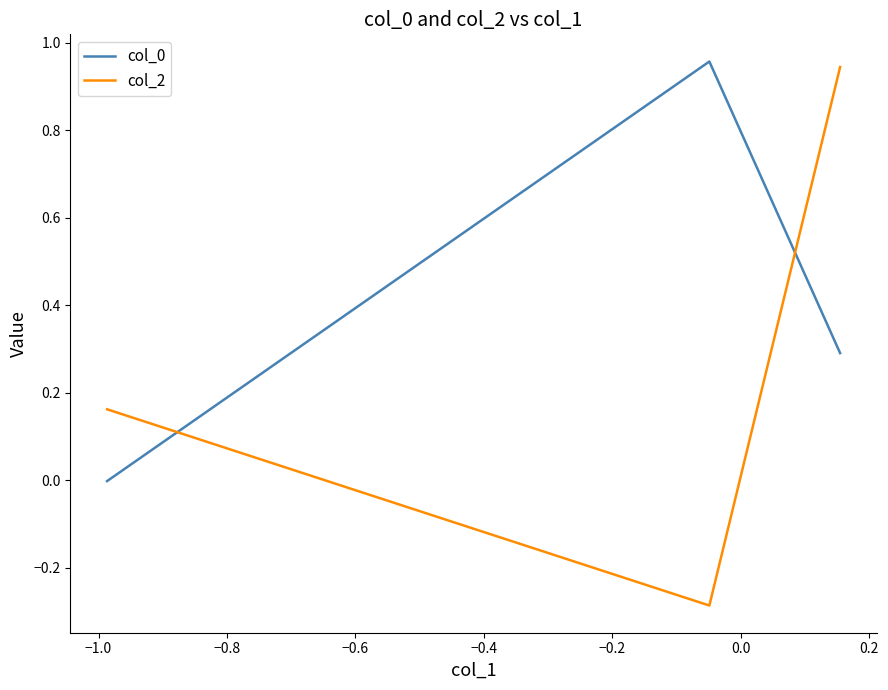

How many categories are shown in the chart?

3